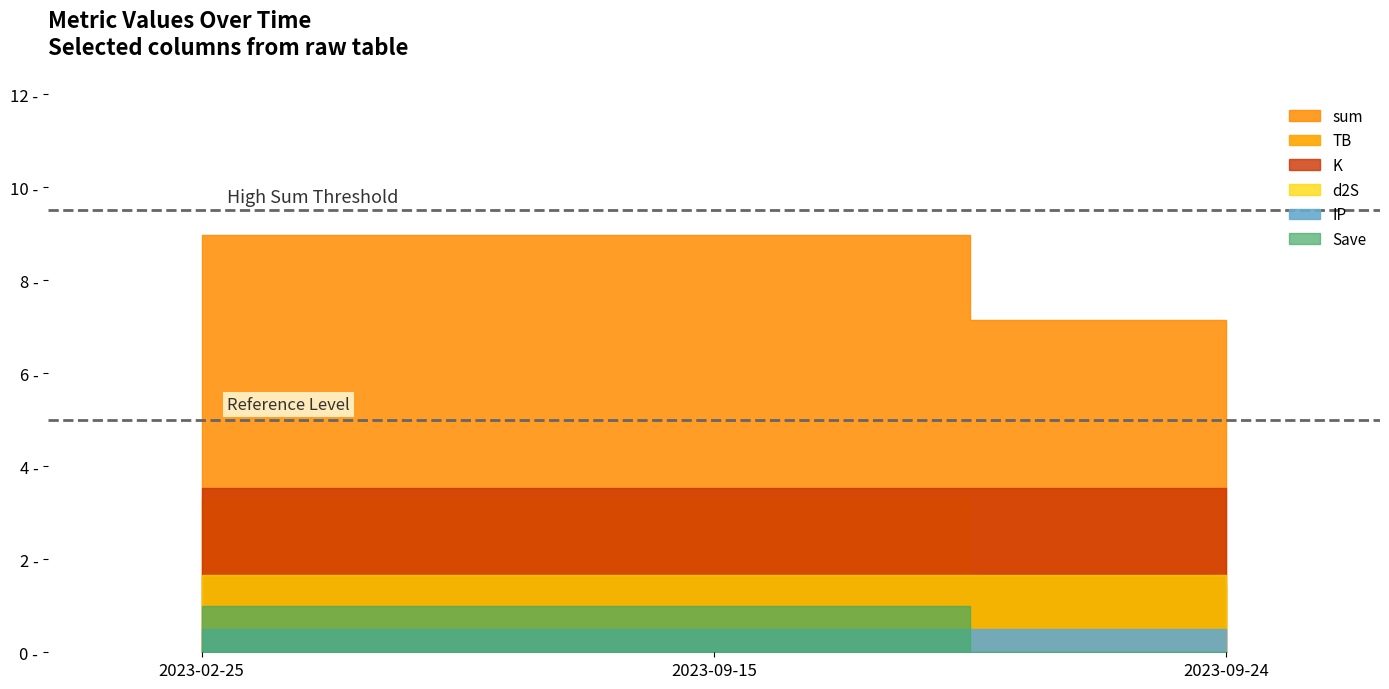

What is the maximum value for K?

3.5